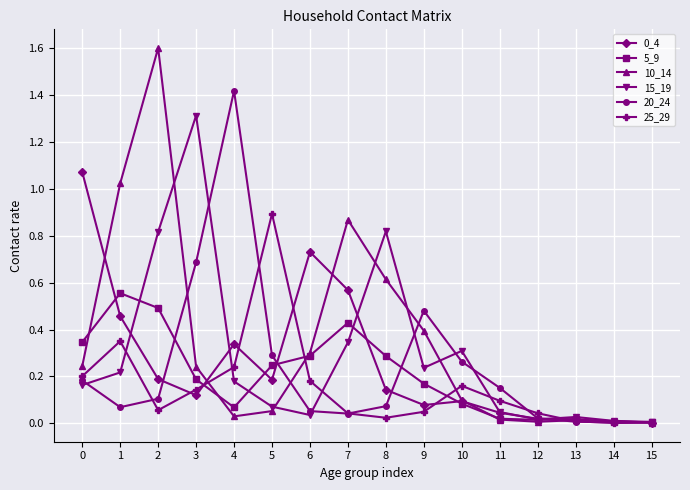

True or false: 10_14 has more than 1 interior local peaks.

True